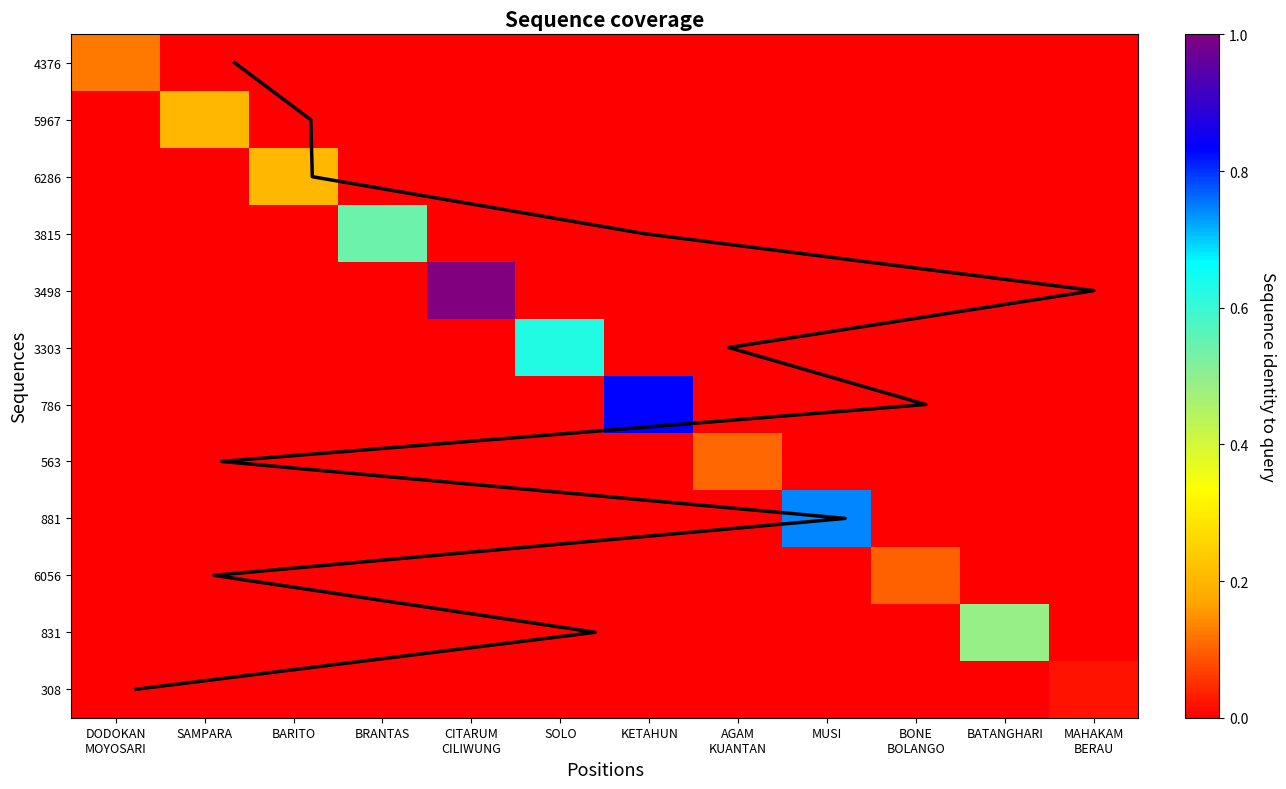

Is it true that 6056 equals 0.1 at MUSI?

False